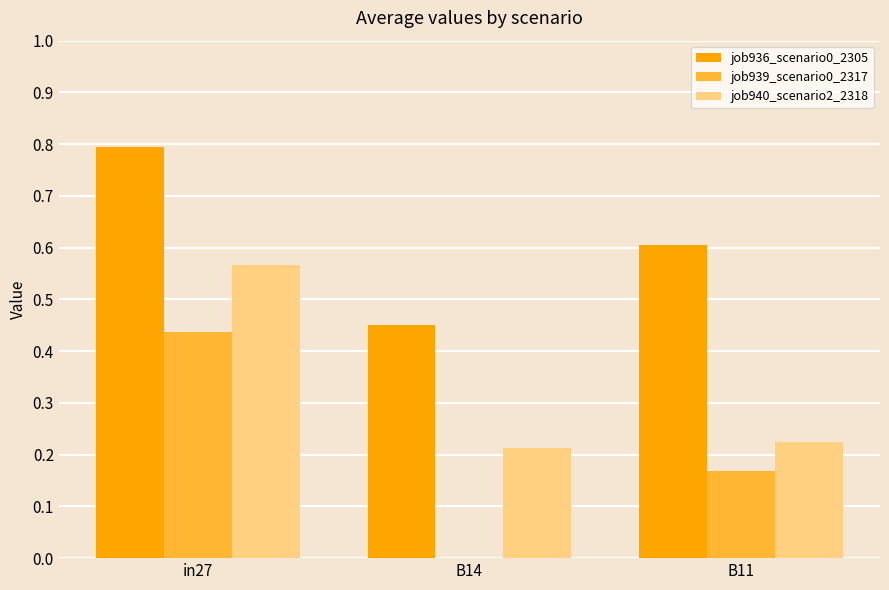

How many job940_scenario2_2318 values are between 0 and 1?

3